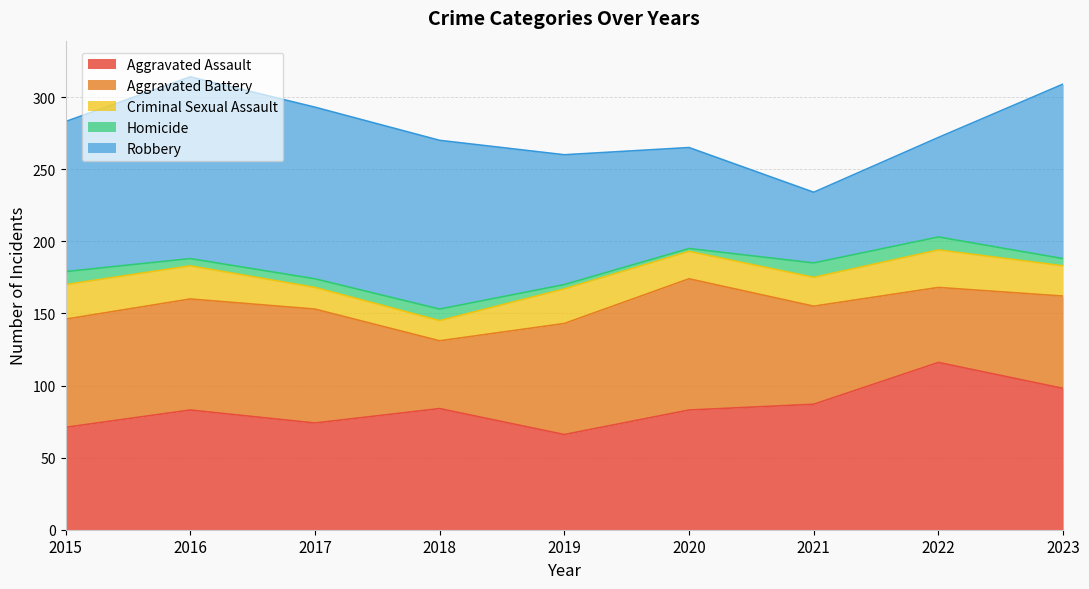

Reading left to right, extract all data points from this chart.

Aggravated Assault: 2015=71	2016=83	2017=74	2018=84	2019=66	2020=83	2021=87	2022=116	2023=98
Aggravated Battery: 2015=75	2016=77	2017=79	2018=47	2019=77	2020=91	2021=68	2022=52	2023=64
Criminal Sexual Assault: 2015=24	2016=23	2017=15	2018=14	2019=24	2020=19	2021=20	2022=26	2023=21
Homicide: 2015=9	2016=5	2017=6	2018=8	2019=3	2020=2	2021=10	2022=9	2023=5
Robbery: 2015=104	2016=126	2017=119	2018=117	2019=90	2020=70	2021=49	2022=69	2023=121